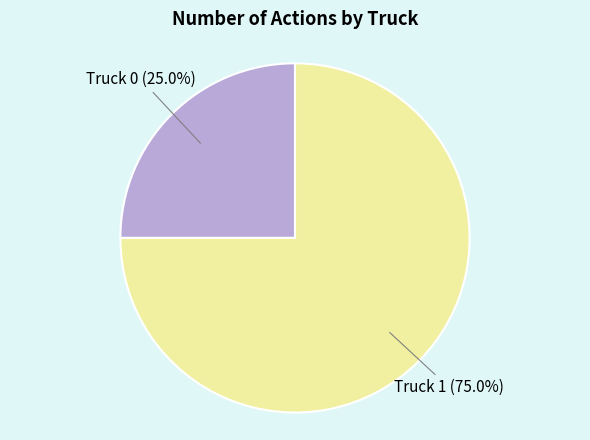

Does any single category account for the majority?

Yes